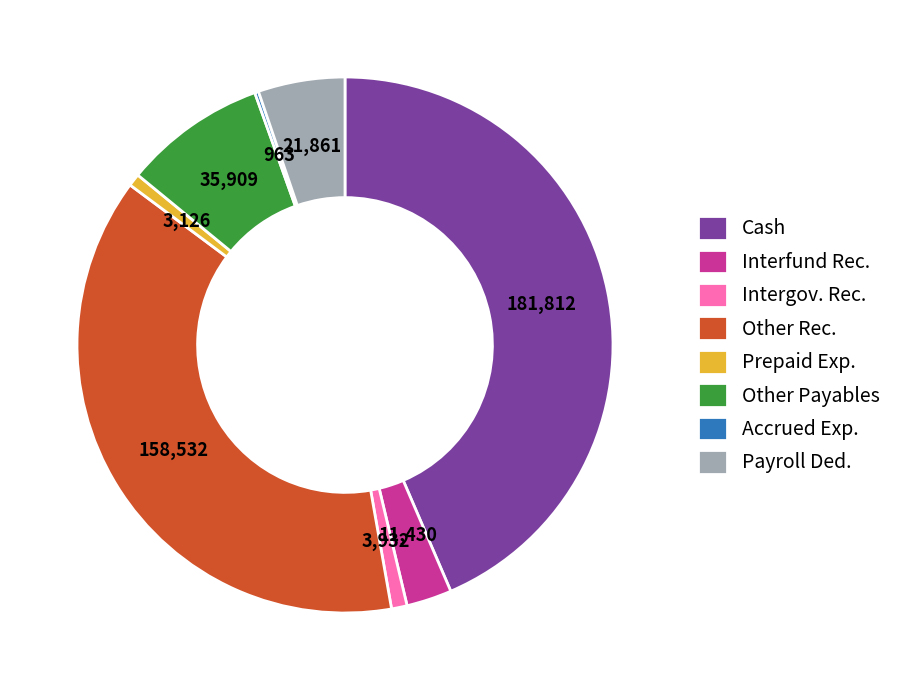

Is there a majority slice in this chart?

No